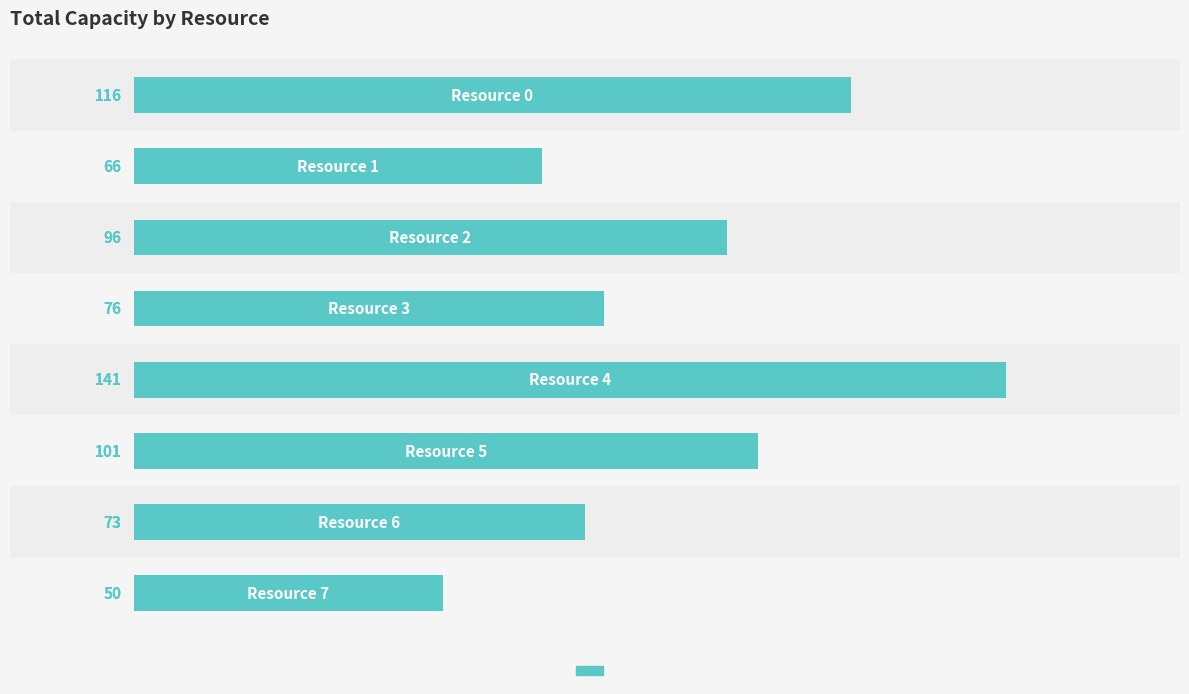

Is it true that the value at 6 is 33?

False